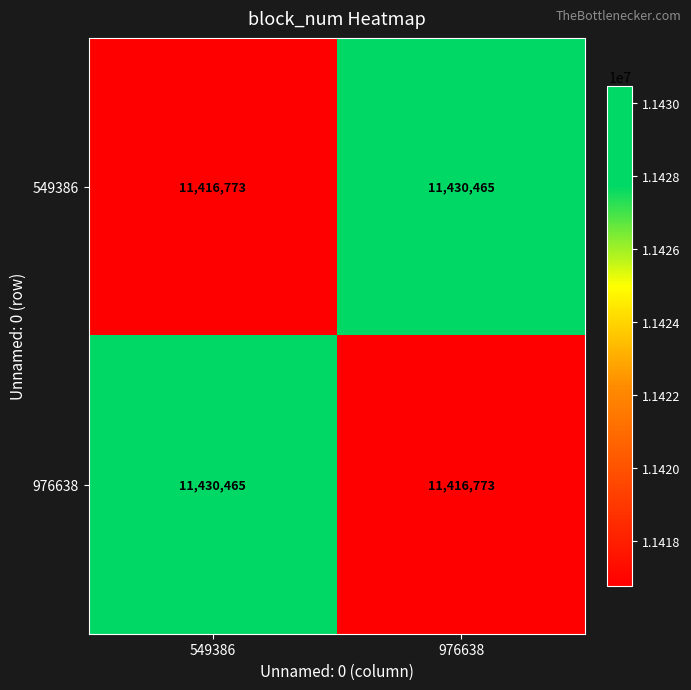

Is it true that 549386 equals 11416773 at 549386?

True